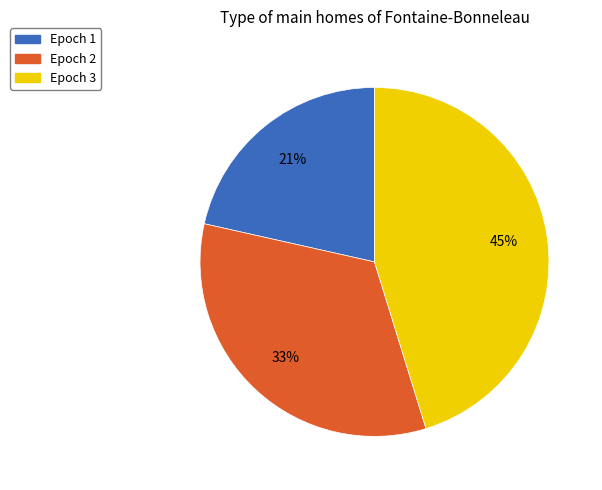

To the nearest percent, what percentage of the pie is Epoch 1?

21%